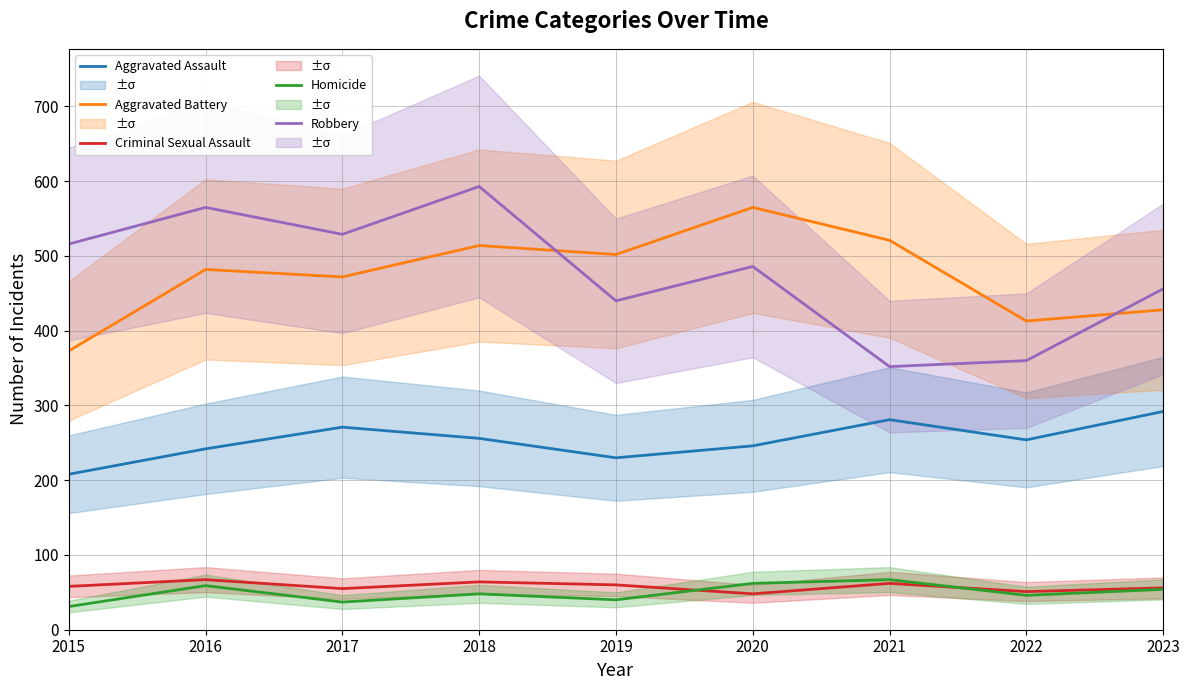

What is the highest value of the Aggravated Assault series?

292